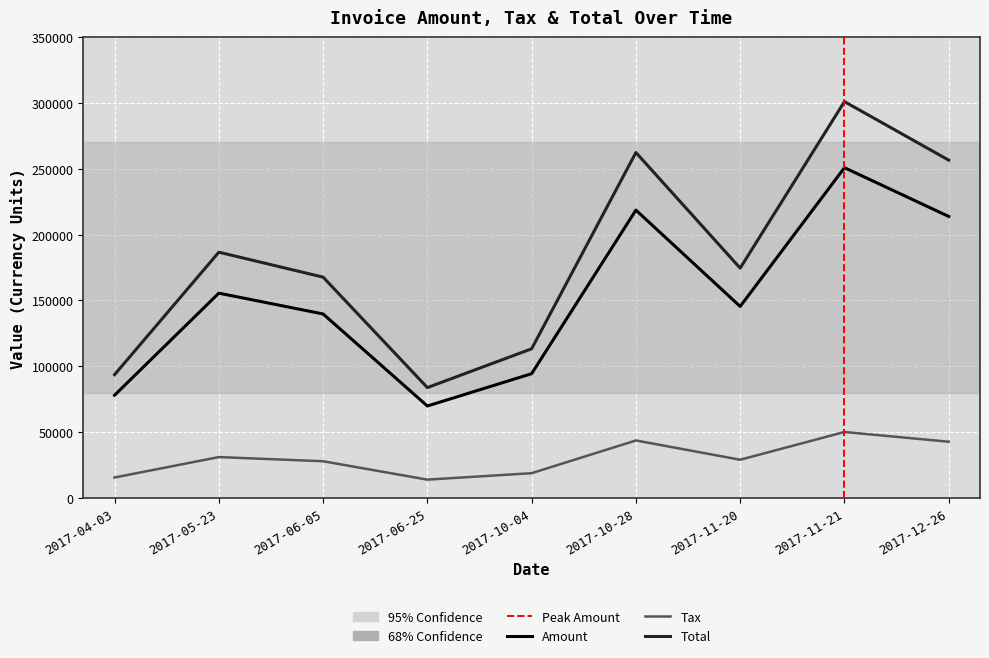

True or false: Tax and Total intersect in this chart.

False